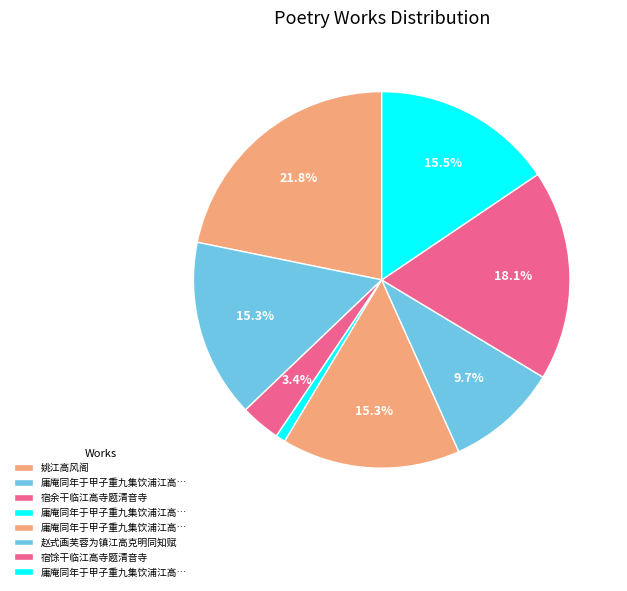

Which slice is the largest?

姚江高风阁